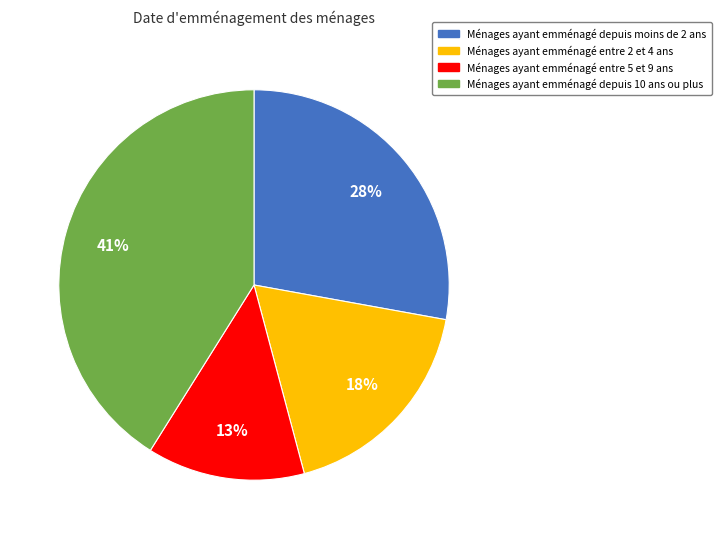

To the nearest percent, what is the difference between the largest and smallest slice percentages?

28%